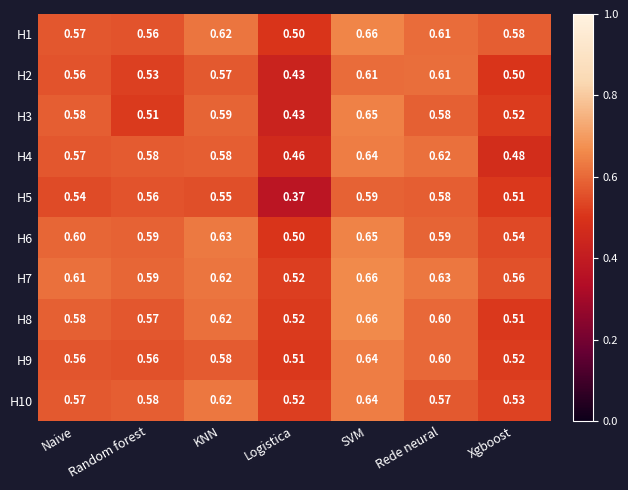

At how many categories does at least one series exceed 0?

7